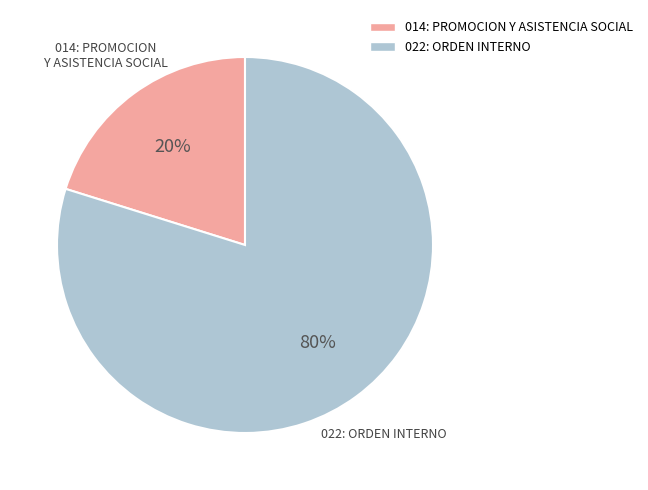

To the nearest percent, what is the difference between the largest and smallest slice percentages?

60%